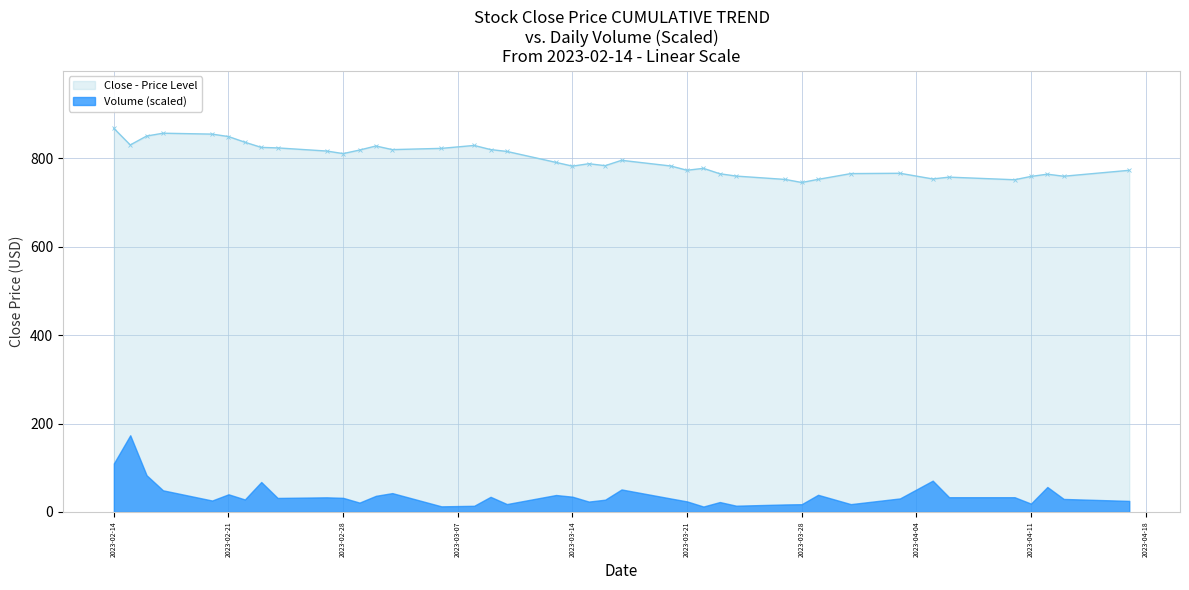

What is the maximum value for Close - Price Level?

867.9